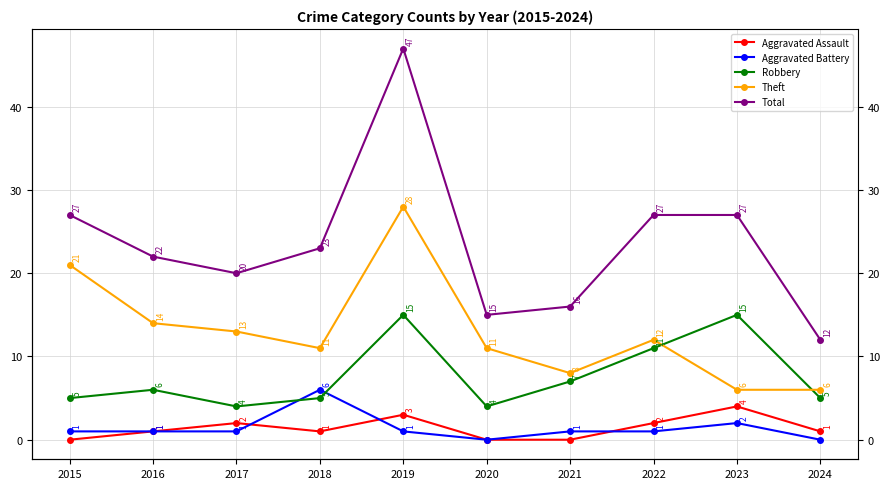

What is the average value of the Theft series?

13